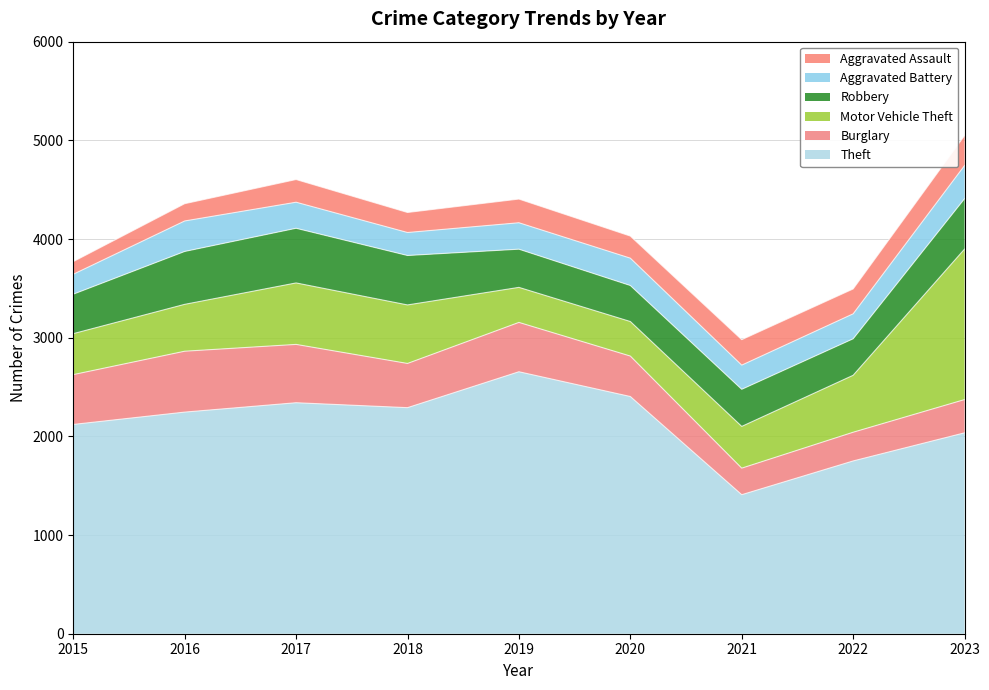

At which label does Aggravated Assault reach its peak?

2023